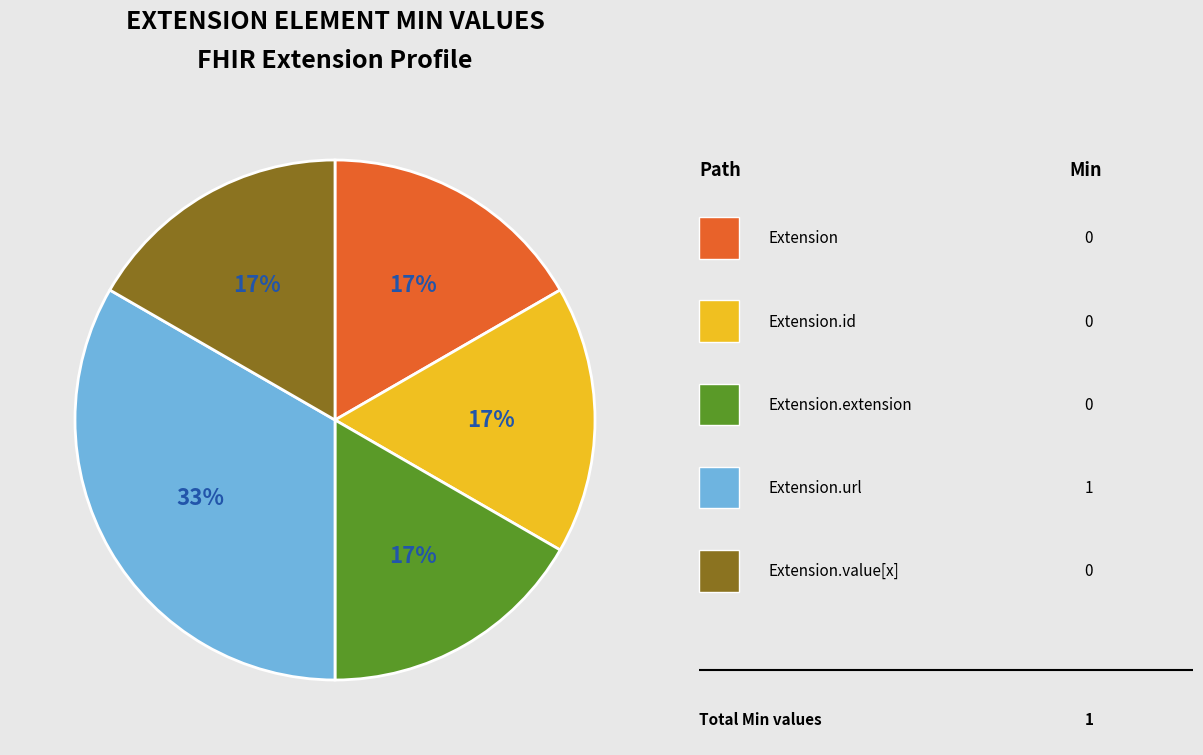

To the nearest percent, what is the average slice percentage?

20%